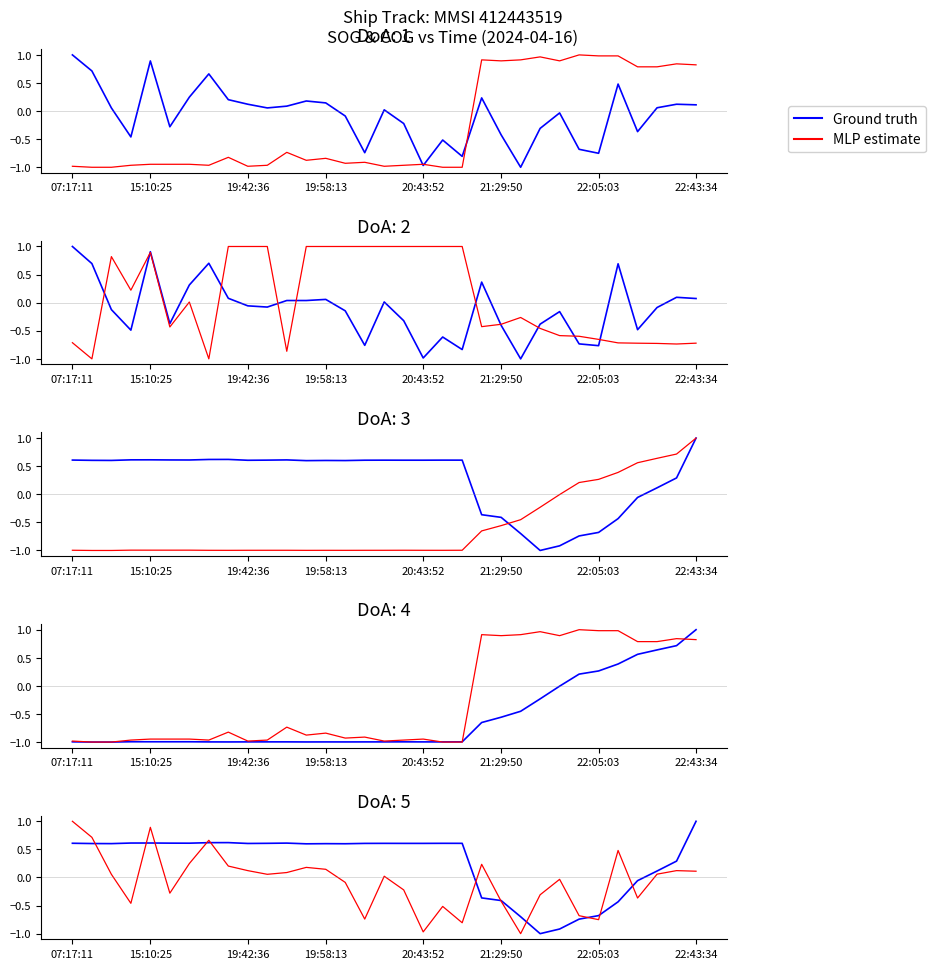

Which series has the largest range (max minus min)?

Ground truth